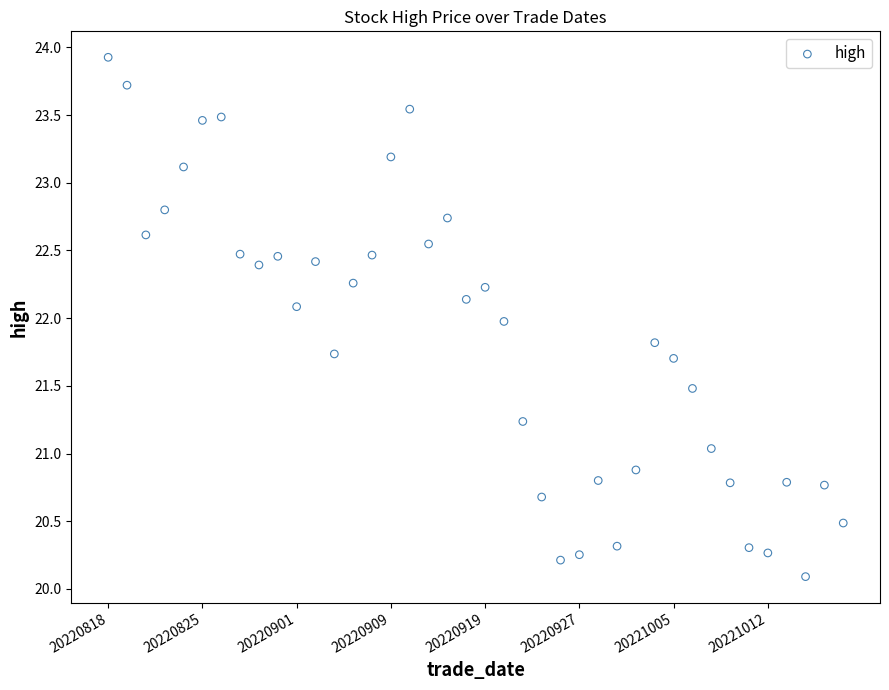

What is the range of Y values (max minus min)?

3.8